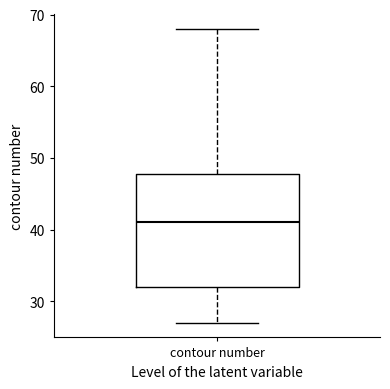

Read this box plot against the y-axis: the position of the median line, the range covered by the box, and the ends of both whiskers. The values are not printed on the chart, so give them approximately, as read against the axis.

median 41, box 32 to 48, whiskers 27 to 68